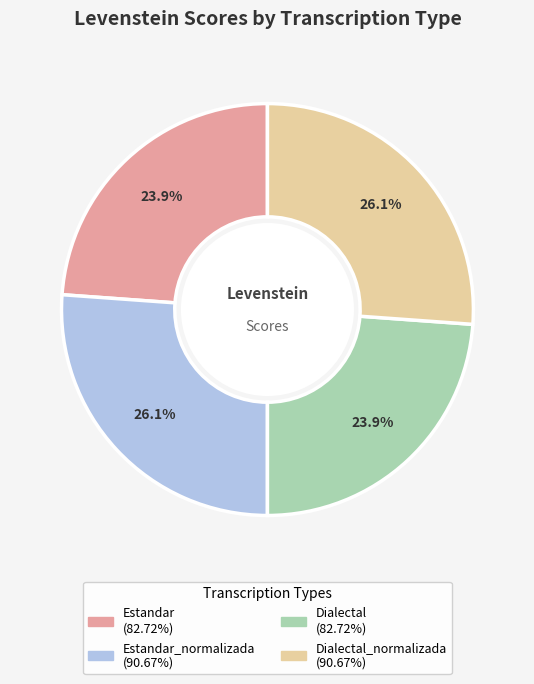

Does any single category account for the majority?

No